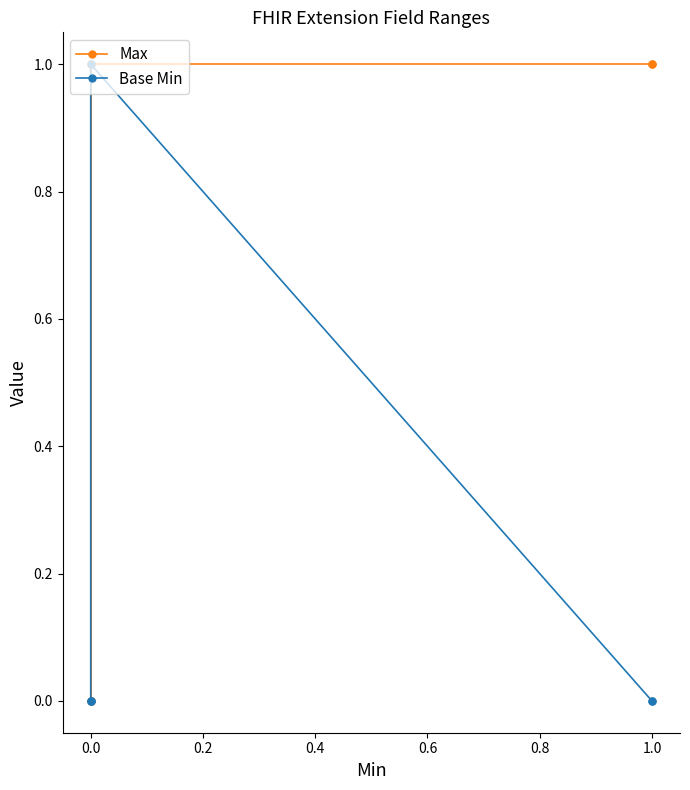

What is the spread (max minus min) of values at 0.0?

1